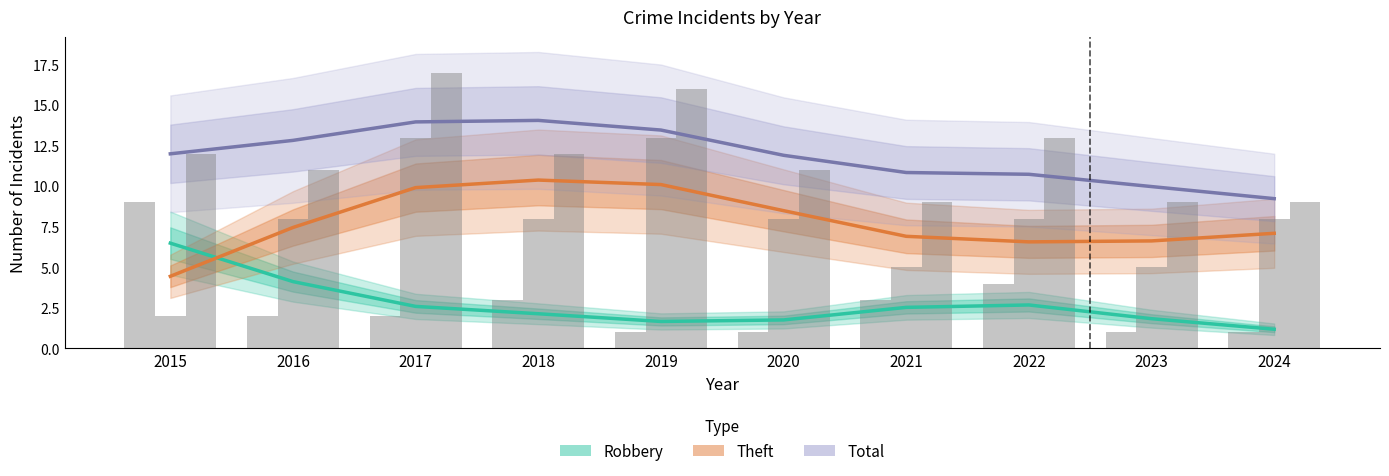

How many groups of bars are there?

10